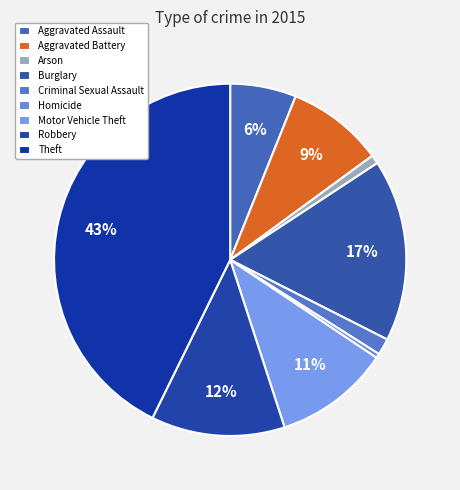

How many slices are in this pie chart?

9